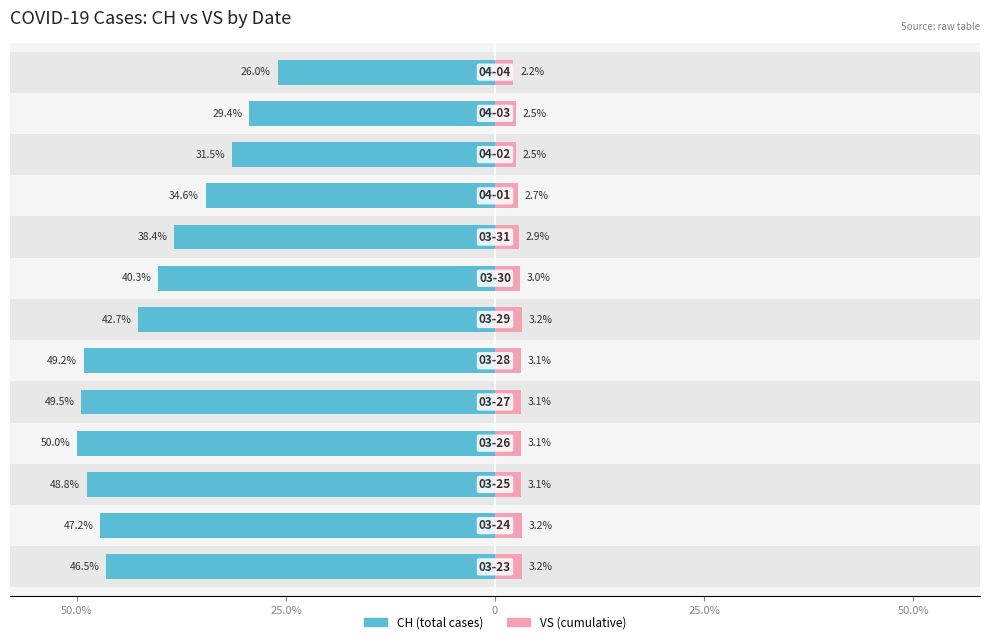

Where does the CH (cumulative) series first go above -42?

7